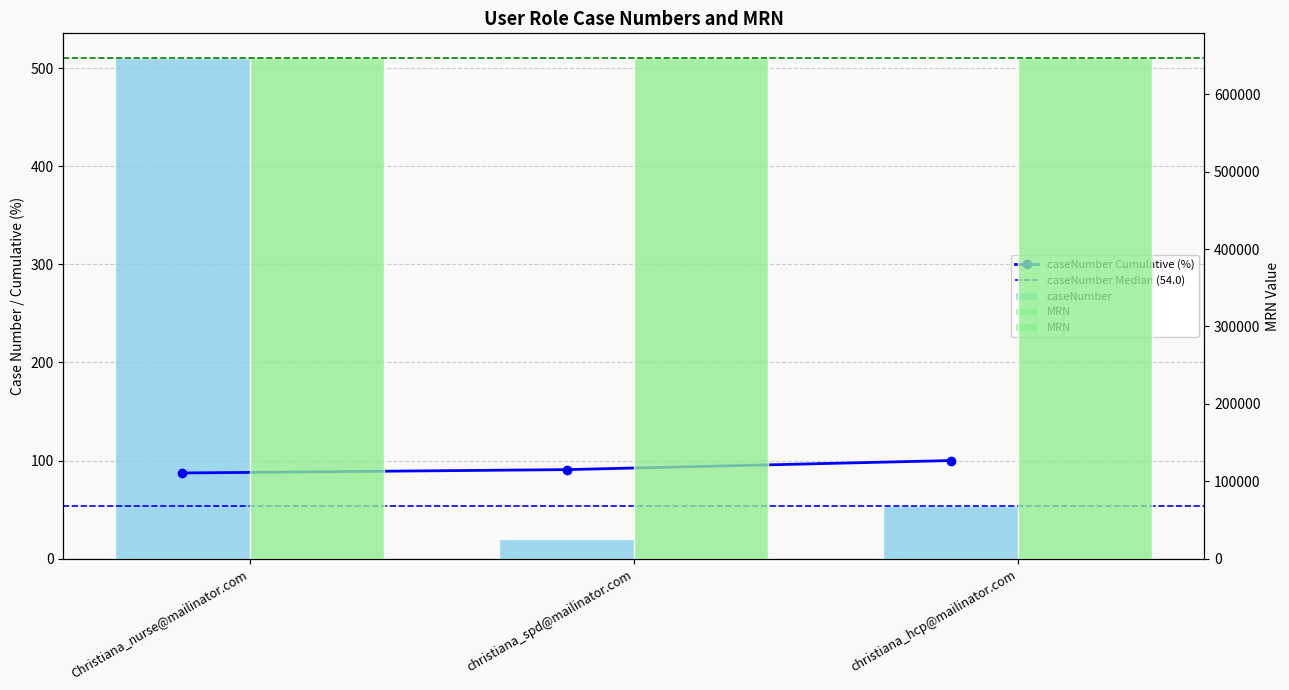

At which category does the chart reach its minimum across all series?

christiana_spd@mailinator.com